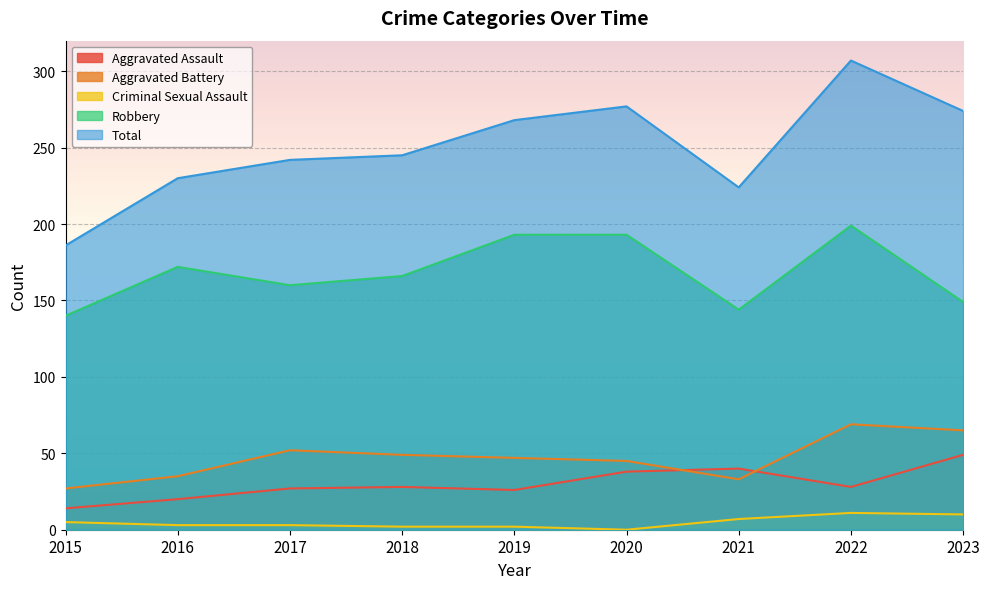

What are all the series names shown in the legend?

Aggravated Assault, Aggravated Battery, Criminal Sexual Assault, Robbery, Total